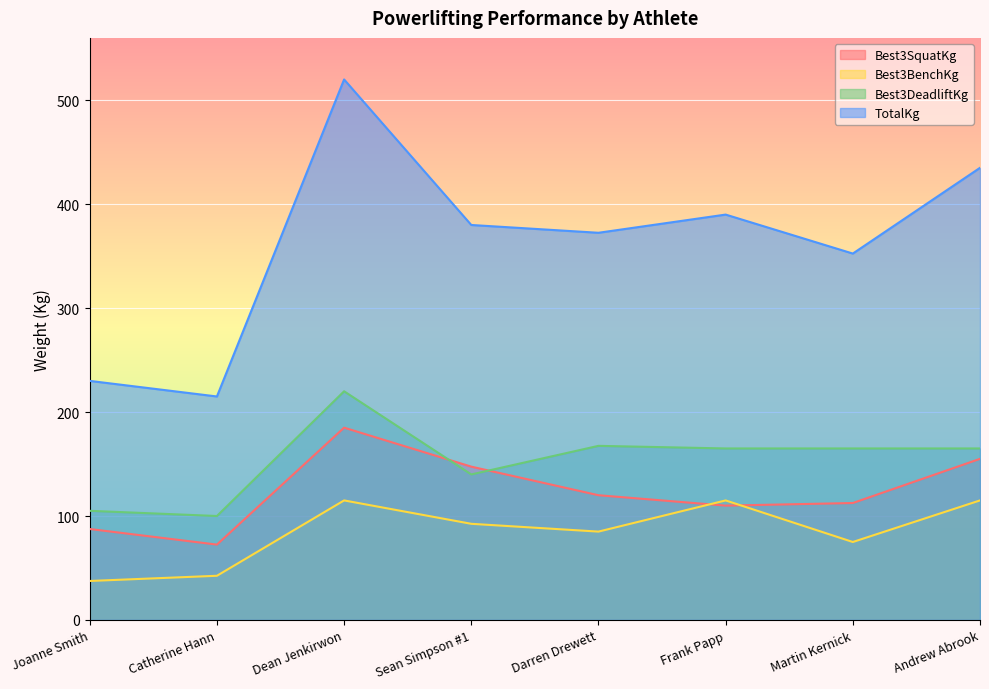

What is the label of the 3rd point from the left?

Dean Jenkirwon